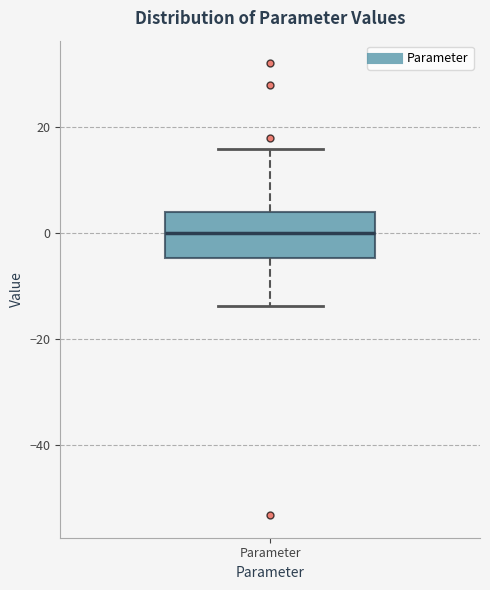

Read this box plot against the y-axis: the position of the median line, the range covered by the box, and the ends of both whiskers. The values are not printed on the chart, so give them approximately, as read against the axis.

median 0, box -4 to 4, whiskers -14 to 16